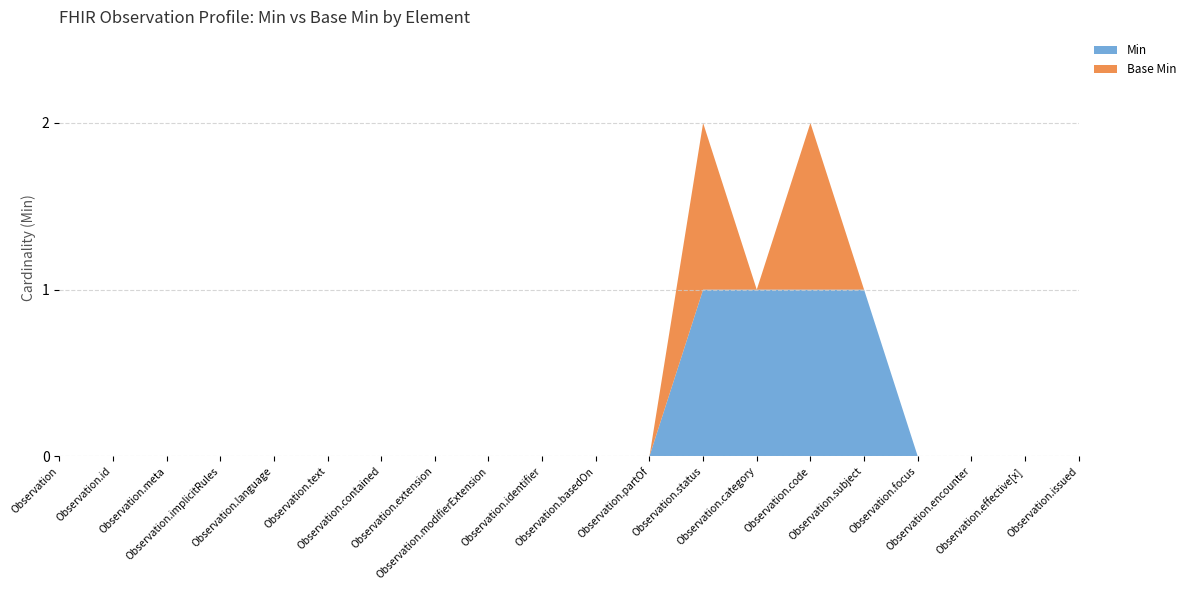

Reading right to left, transcribe all the data shown in this chart.

Min: 0	0	0	0	1	1	1	1	0	0	0	0	0	0	0	0	0	0	0	0
Base Min: 0	0	0	0	0	1	0	1	0	0	0	0	0	0	0	0	0	0	0	0